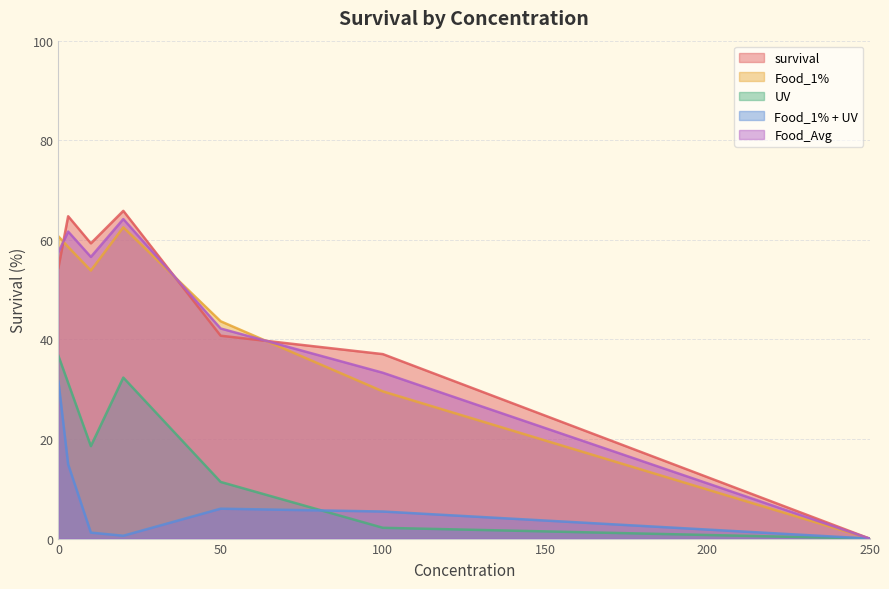

Count the number of data series in this chart.

5